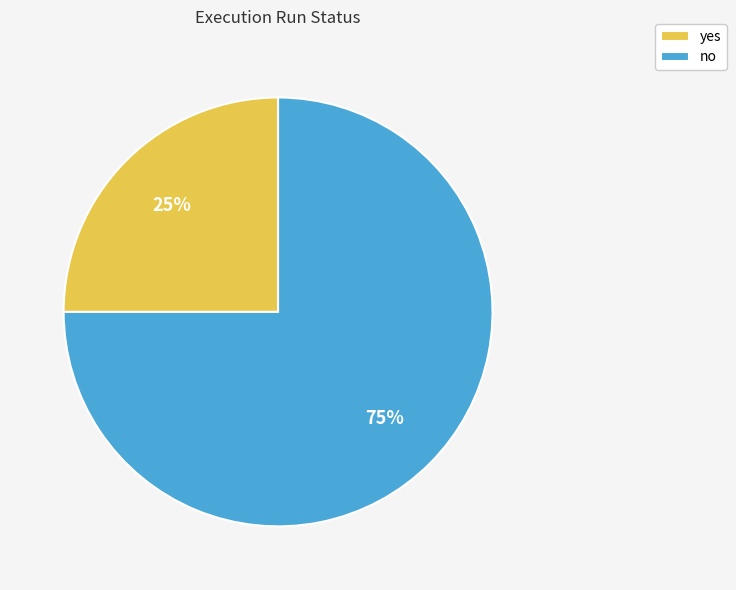

Does yes account for over 50% of the chart?

No